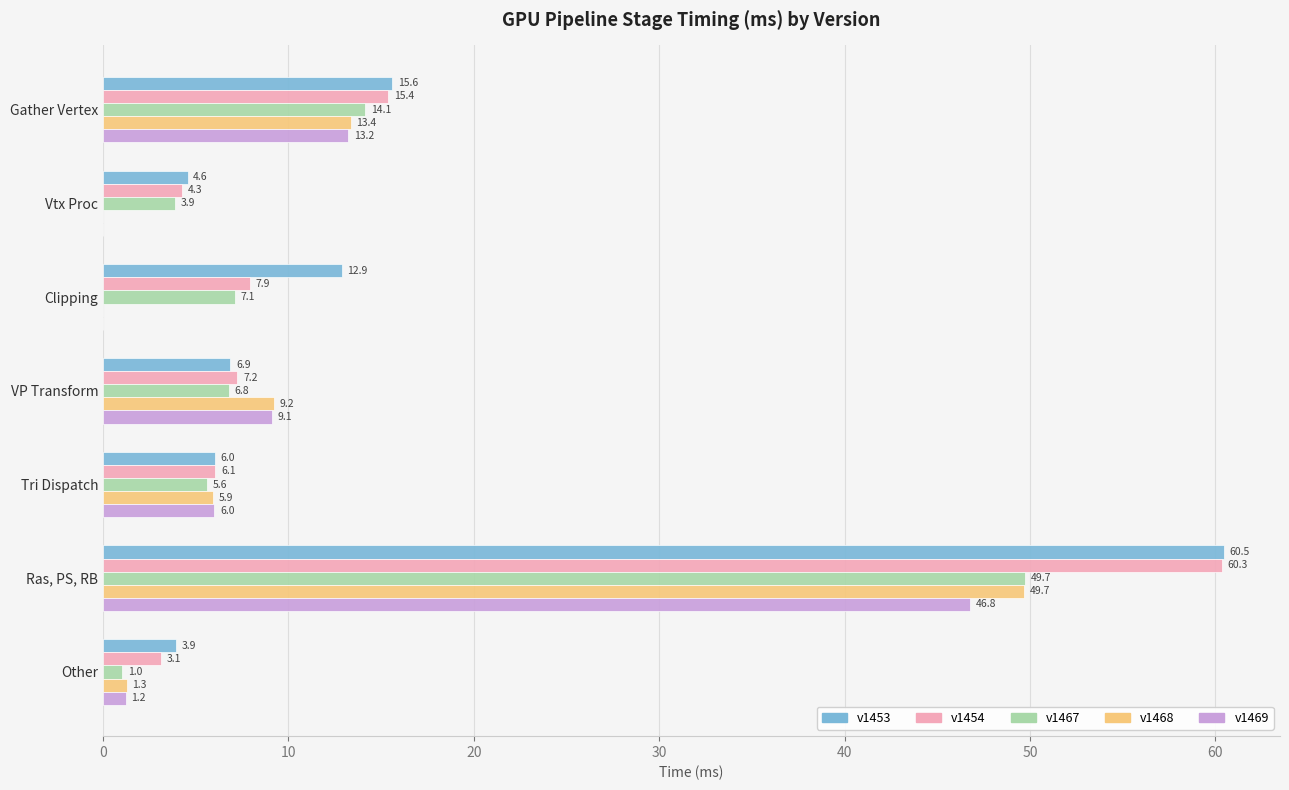

The value of v1468 at Ras, PS, RB is 49.7. True or false?

True